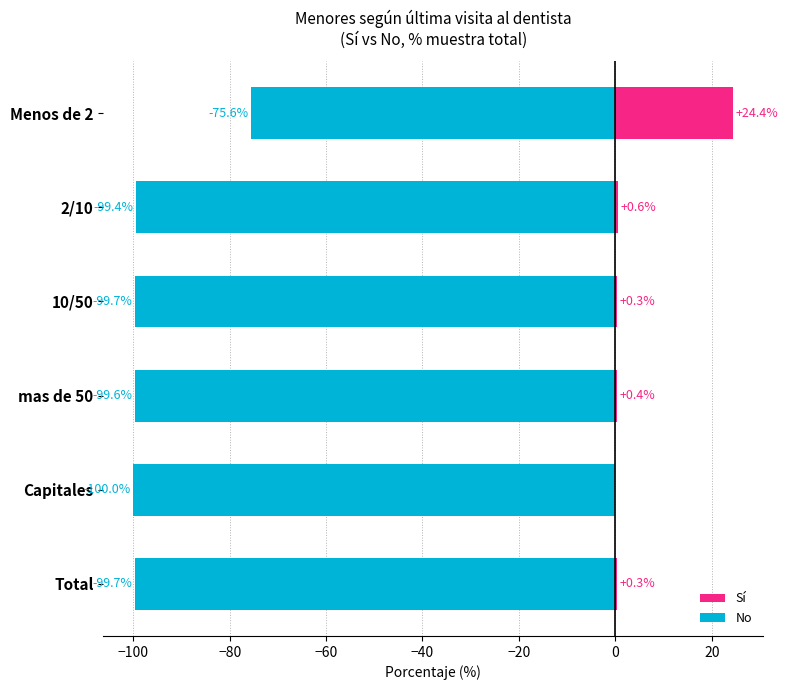

What is the value of the No bar at the 3rd from the left?

-99.7